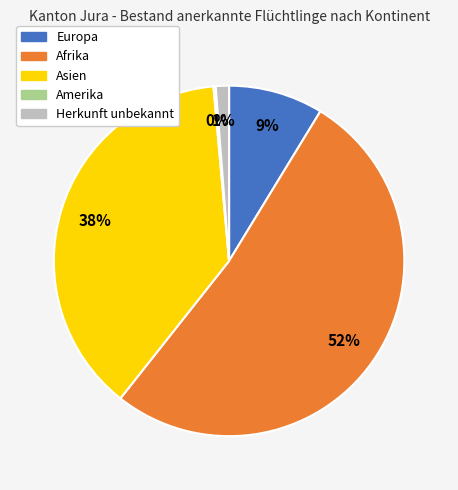

Is it true that Europa is 9% of the pie?

True